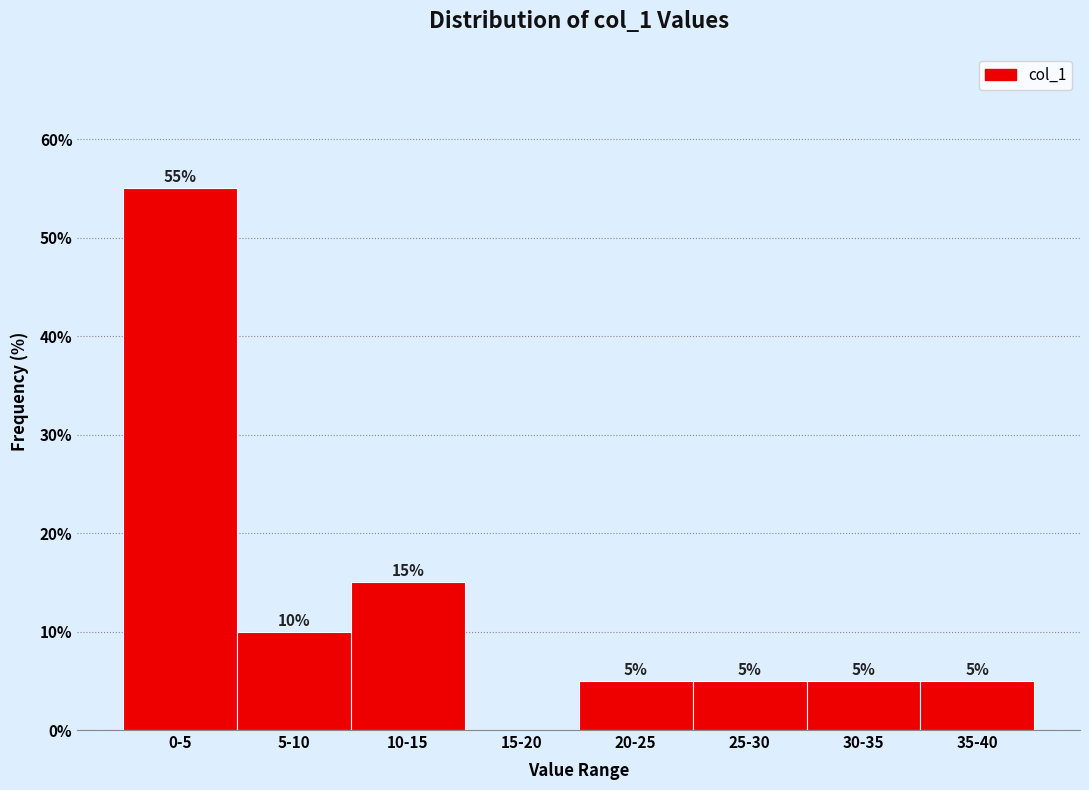

Reading right to left, what are all the values shown in this chart?

35-40=5.0	30-35=5.0	25-30=5.0	20-25=5.0	15-20=0.0	10-15=15.0	5-10=10.0	0-5=55.0